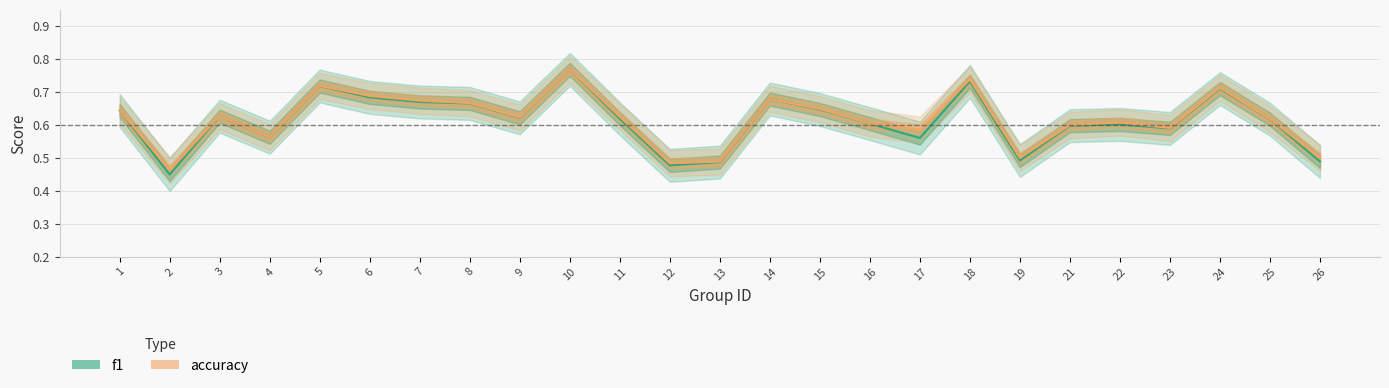

True or false: f1 and accuracy intersect in this chart.

False